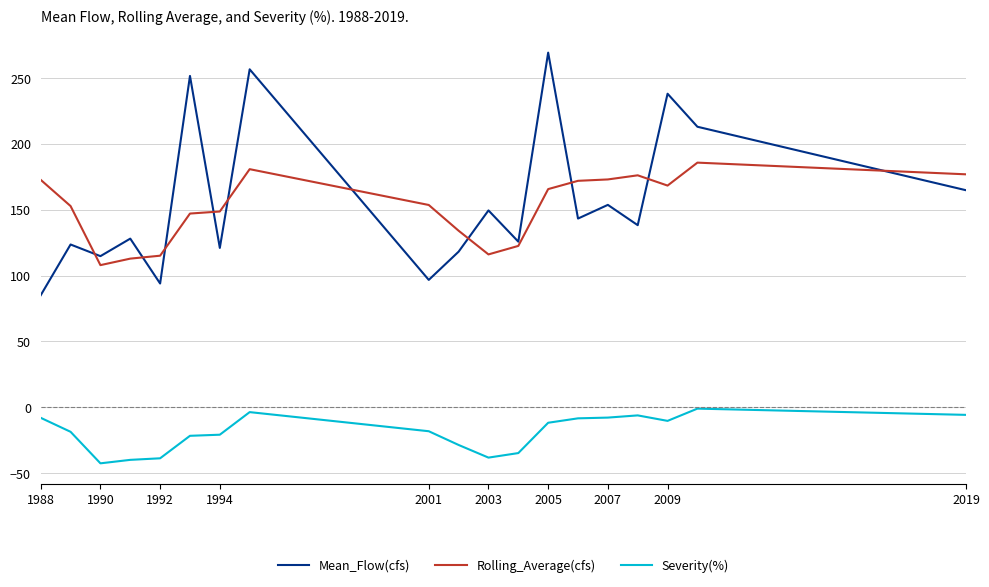

List the series in order of their peak value, highest first.

Mean_Flow(cfs), Rolling_Average(cfs), Severity(%)